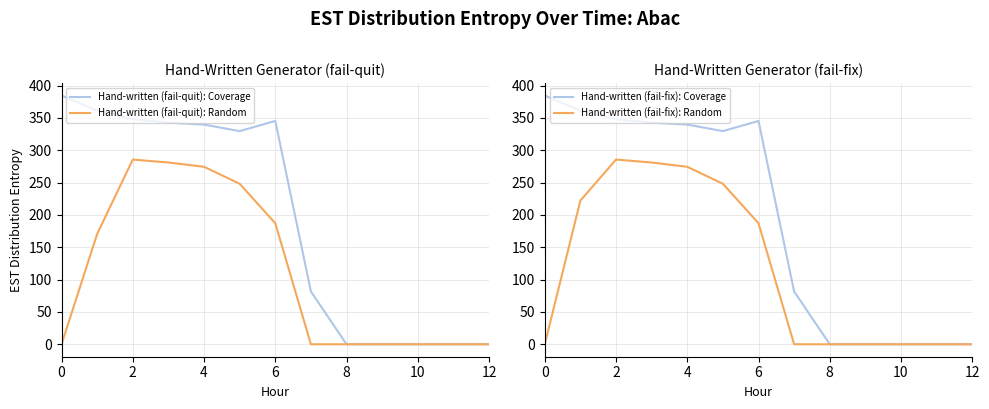

What is the maximum value for Hand-written (fail-quit): Coverage?

384.6